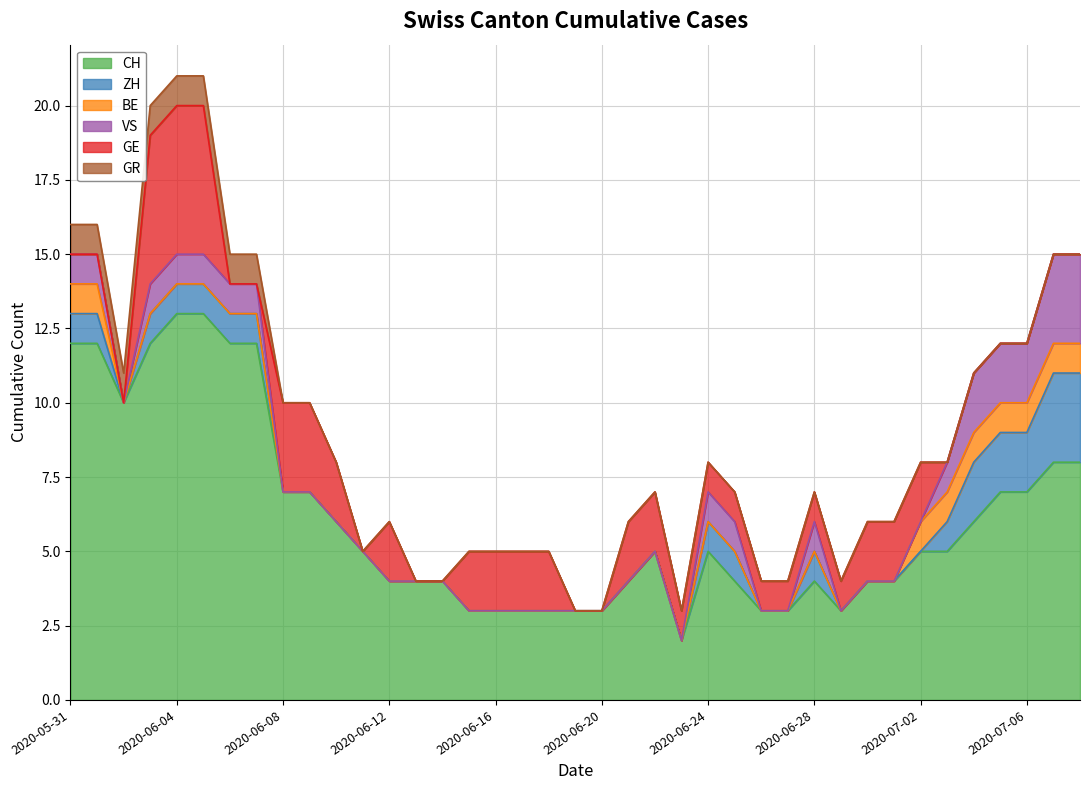

What is the approximate value of BE at 2020-07-08?

1